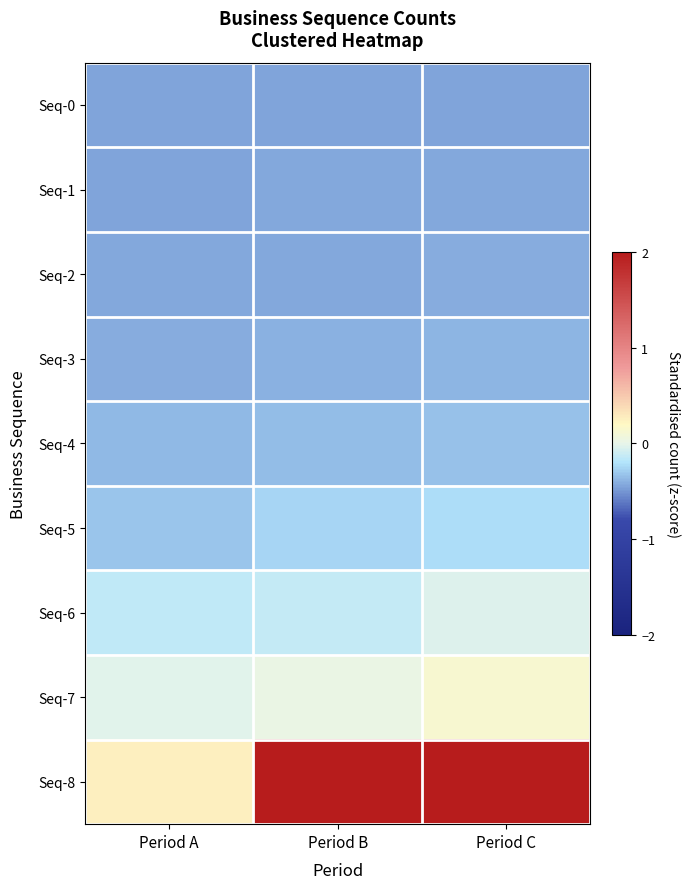

Which series has the largest total across all categories?

Seq-8